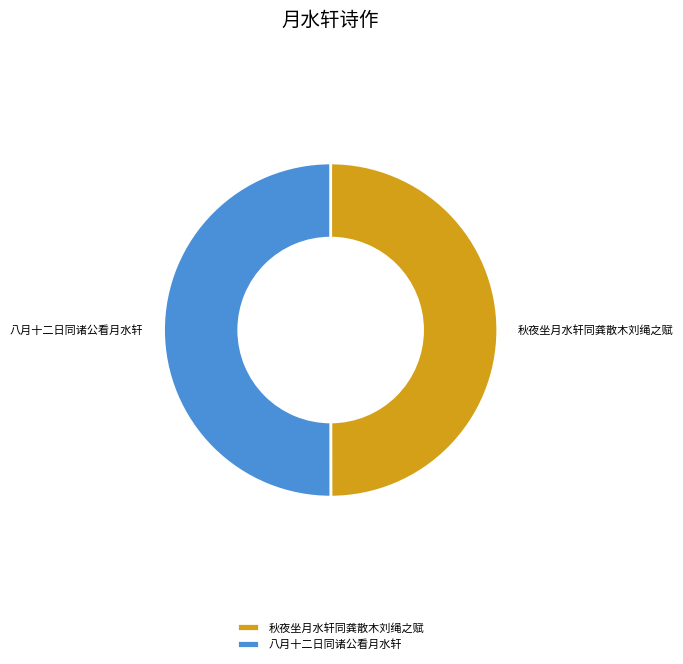

The 秋夜坐月水轩同龚散木刘绳之赋 slice represents 50% of the pie. True or false?

True